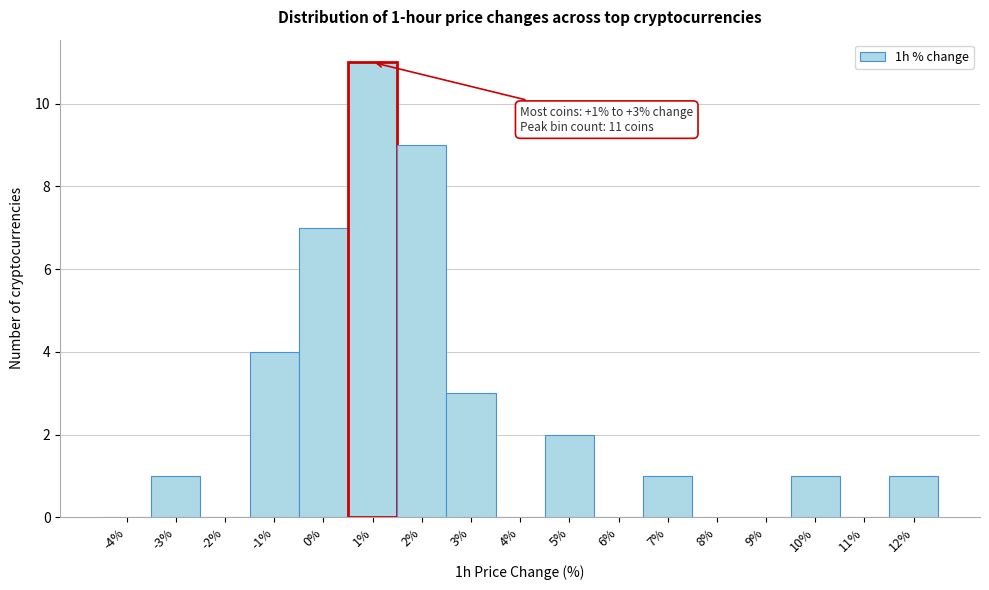

Reading left to right, extract all data points from this chart.

-4%=0	-3%=1	-2%=0	-1%=4	0%=7	1%=11	2%=9	3%=3	4%=0	5%=2	6%=0	7%=1	8%=0	9%=0	10%=1	11%=0	12%=1